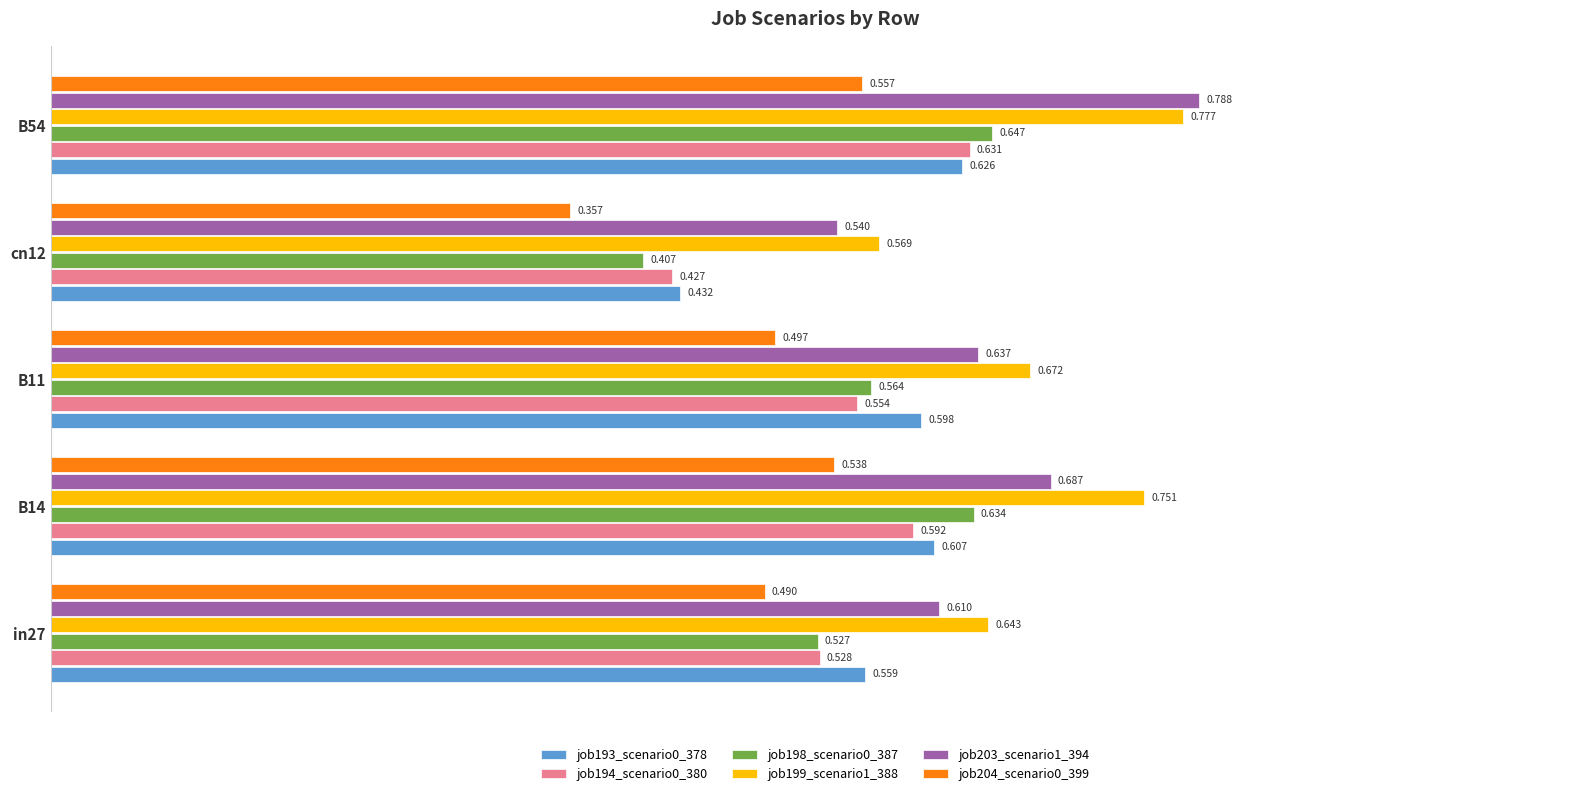

Is the value of job194_scenario0_380 at B11 greater than the value of job193_scenario0_378 at B54?

No